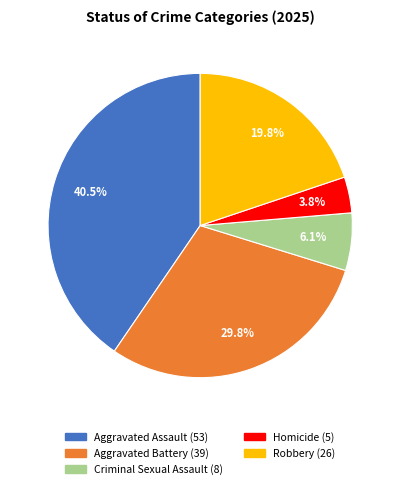

Is there any slice that represents more than half of the pie?

No